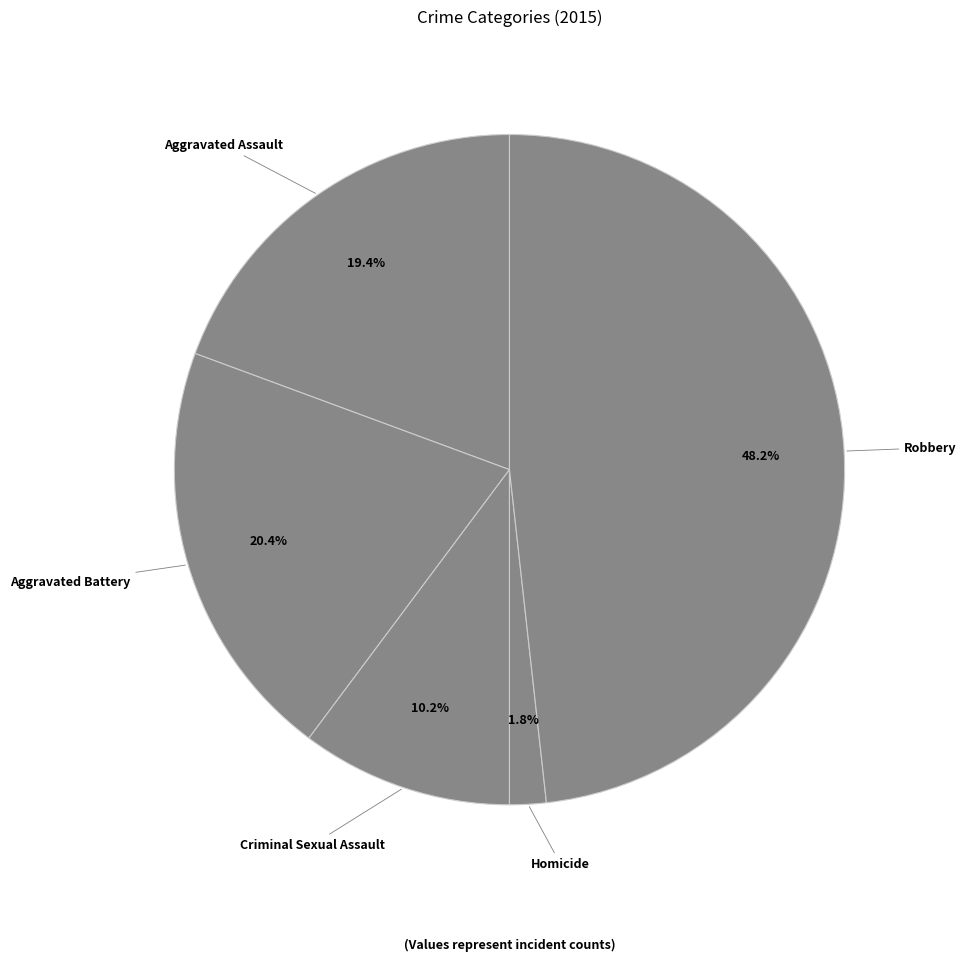

The Robbery slice represents 48% of the pie. True or false?

True